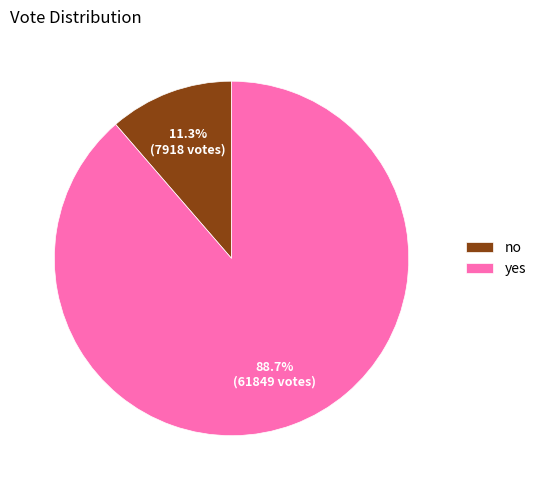

Is no the majority of the pie?

No